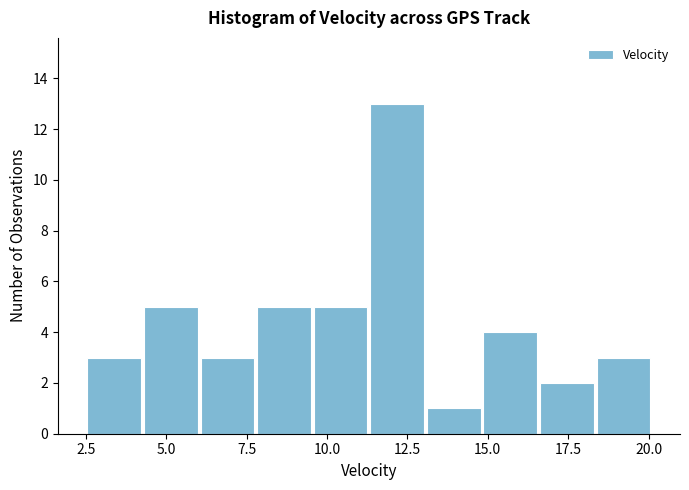

Read against the x-axis, roughly where is the centre of the tallest bar?

12.0